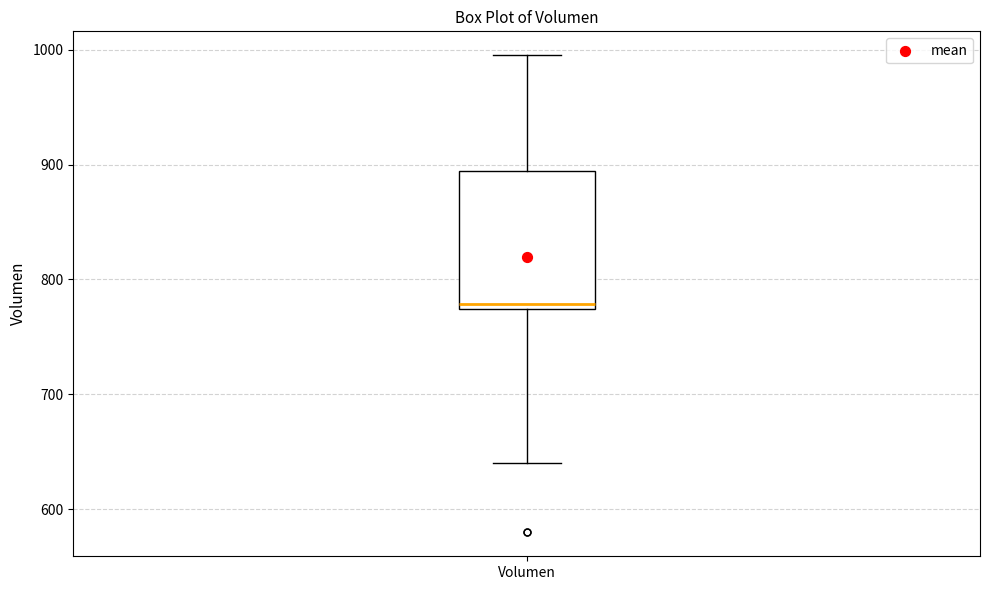

Read this box plot against the y-axis: the position of the median line, the range covered by the box, and the ends of both whiskers. The values are not printed on the chart, so give them approximately, as read against the axis.

median 780, box 770 to 890, whiskers 640 to 1000